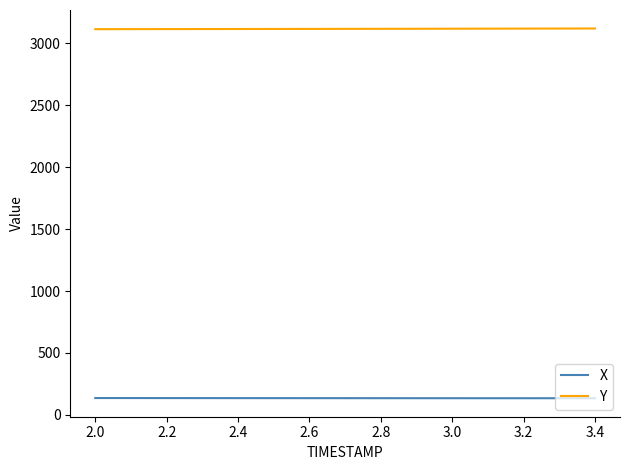

True or false: X and Y intersect in this chart.

False